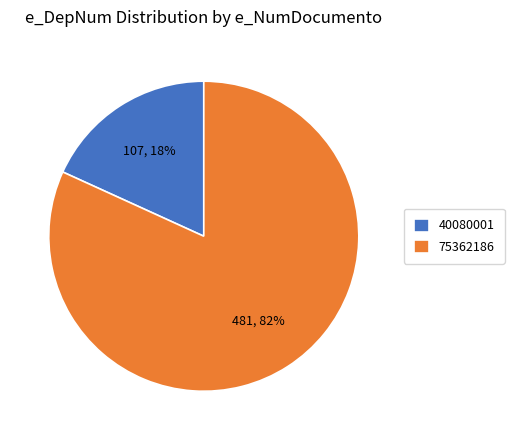

To the nearest percent, what is the average slice percentage?

50%